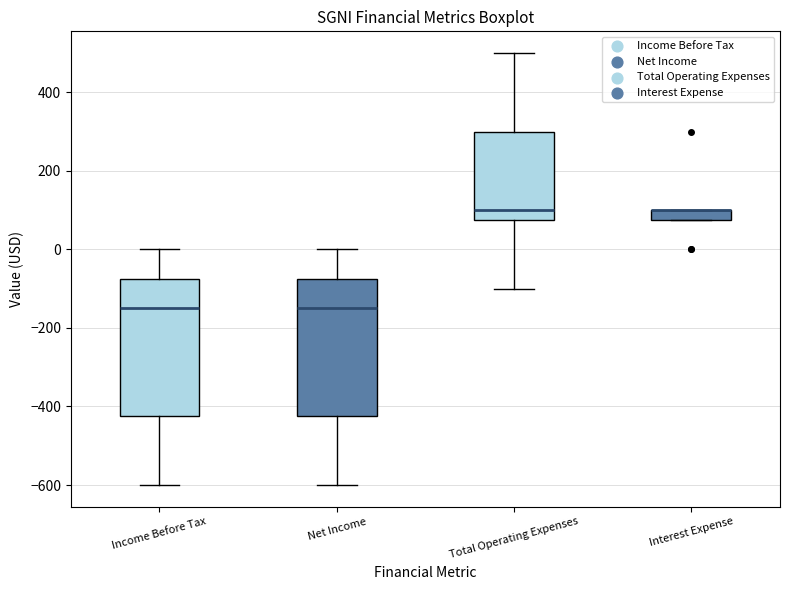

Where does the median line of the box for Income Before Tax sit on the y-axis? The values are not printed on the chart, so give them approximately, as read against the axis.

-140